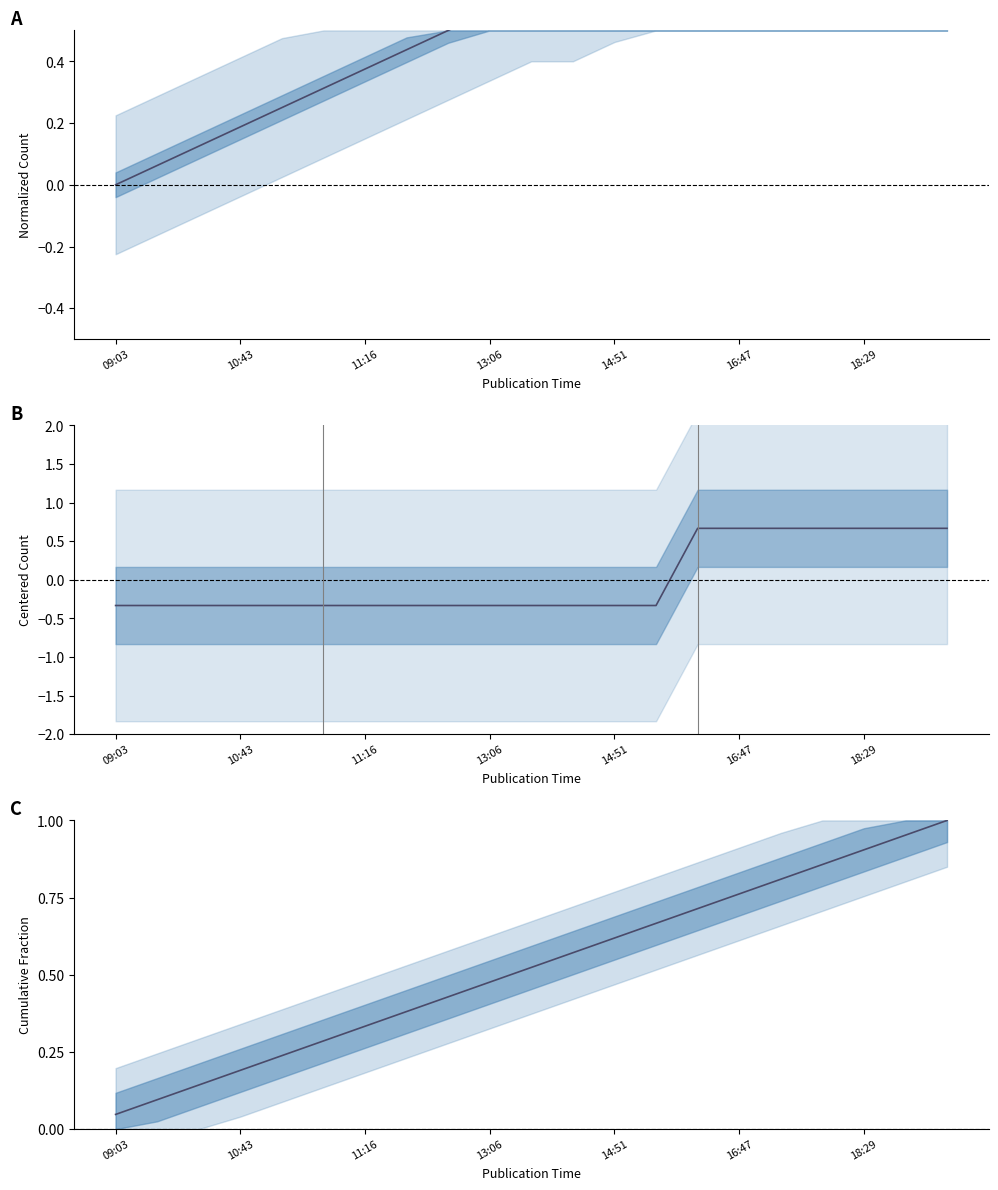

What is the label of the 19th point from the right?

11:16